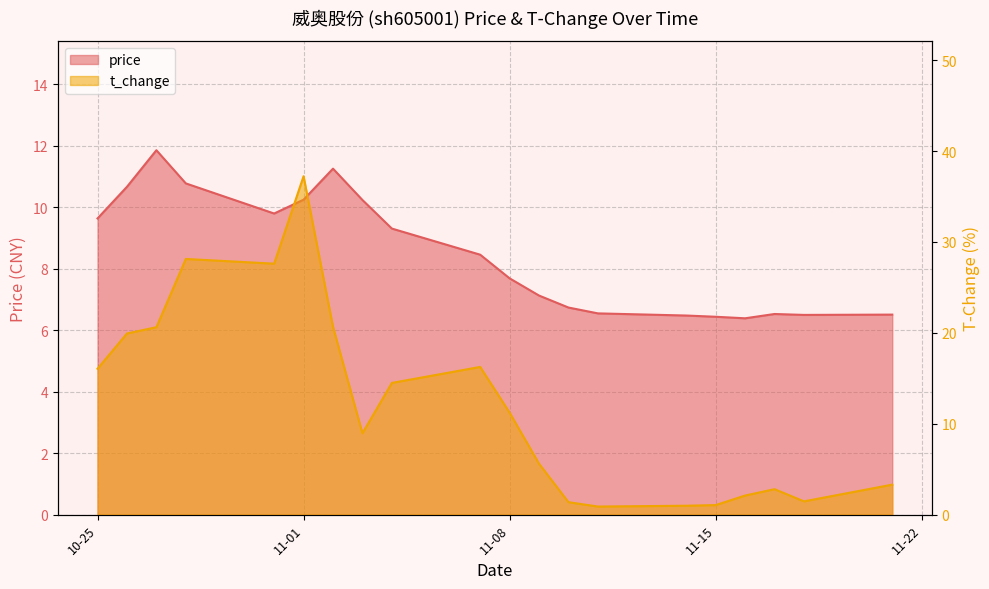

What is the spread (max minus min) of values at 2022-11-11?

5.7